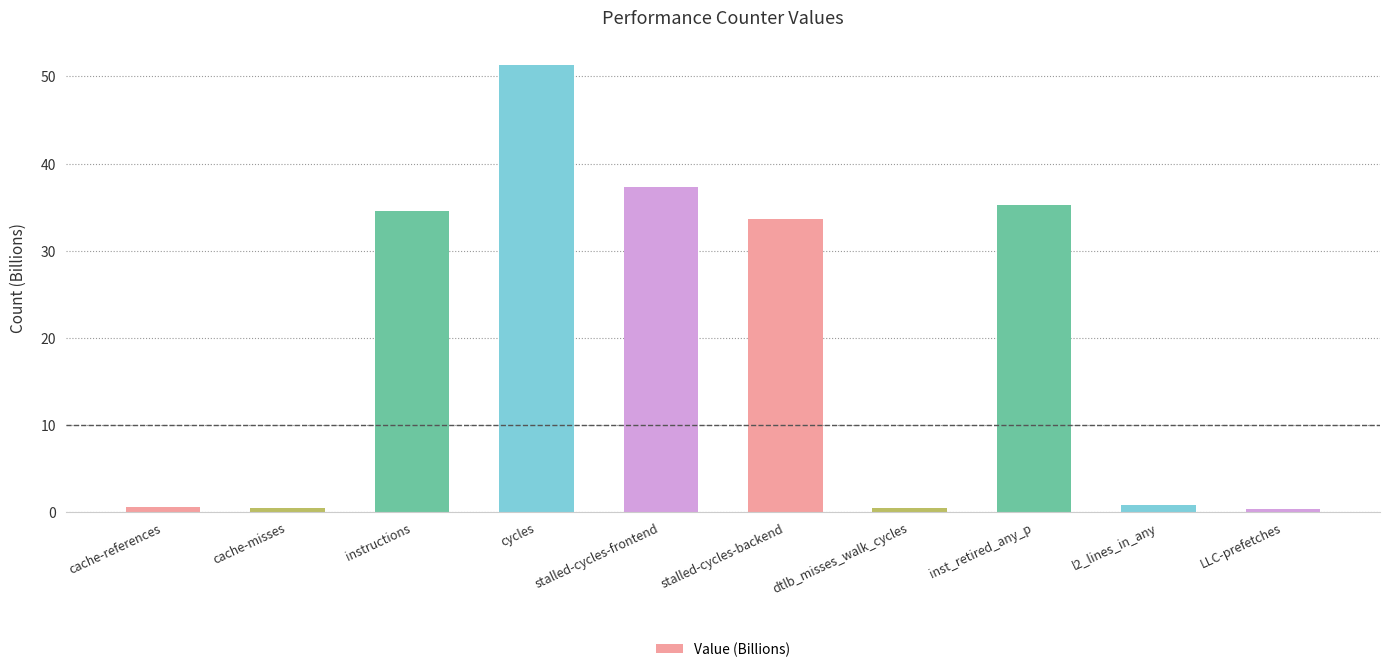

Which has a higher value, LLC-prefetches or stalled-cycles-frontend?

stalled-cycles-frontend